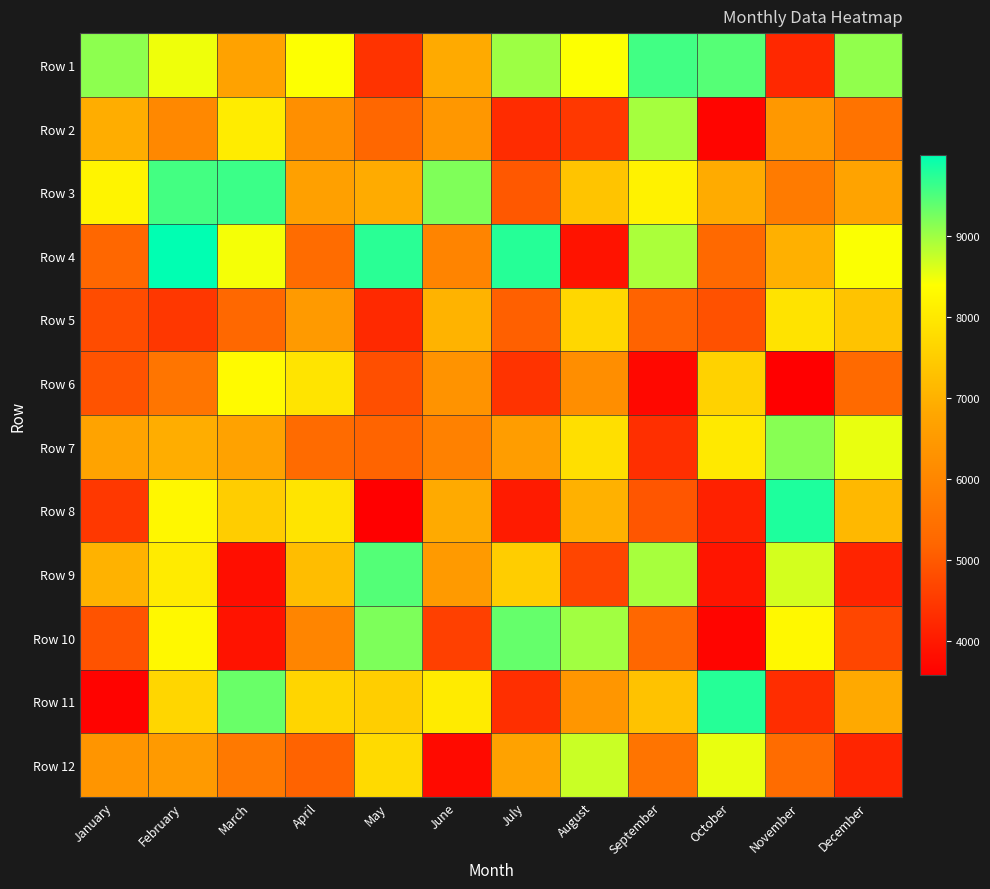

Reading left to right, what are all the values shown in this chart?

Row 1: January=9097	February=8486	March=6700	April=8398	May=4386	June=6862	July=9002	August=8396	September=9580	October=9451	November=4220	December=9073
Row 2: January=6932	February=6056	March=8062	April=6219	May=5211	June=6421	July=4280	August=4469	September=8954	October=3675	November=6441	December=5532
Row 3: January=8195	February=9558	March=9614	April=6653	May=6890	June=9191	July=4971	August=7327	September=8165	October=6889	November=5709	December=6712
Row 4: January=5220	February=9995	March=8443	April=5345	May=9726	June=5937	July=9754	August=3894	September=8908	October=5258	November=6977	December=8404
Row 5: January=4788	February=4459	March=5253	April=6505	May=4240	June=7026	July=5095	August=7688	September=5138	October=4864	November=7893	December=7325
Row 6: January=4899	February=5575	March=8314	April=7905	May=4833	June=6312	July=4391	August=6186	September=3725	October=7593	November=3592	December=5300
Row 7: January=6729	February=6924	March=6691	April=5307	May=5164	June=5876	July=6579	August=7822	September=4318	October=8002	November=9141	December=8518
Row 8: January=4468	February=8245	March=7494	April=7920	May=3577	June=6866	July=4015	August=7008	September=4938	October=4109	November=9796	December=7116
Row 9: January=7013	February=8051	March=3815	April=7212	May=9460	June=6497	July=7512	August=4671	September=8941	October=3918	November=8656	December=4166
Row 10: January=4882	February=8276	March=3891	April=5978	May=9202	June=4604	July=9348	August=8972	September=5207	October=3674	November=8273	December=4688
Row 11: January=3628	February=7662	March=9319	April=7650	May=7521	June=8045	July=4321	August=6401	September=7289	October=9749	November=4292	December=6852
Row 12: January=6374	February=6503	March=5678	April=5150	May=7727	June=3747	July=6690	August=8726	September=5542	October=8521	November=5347	December=4177